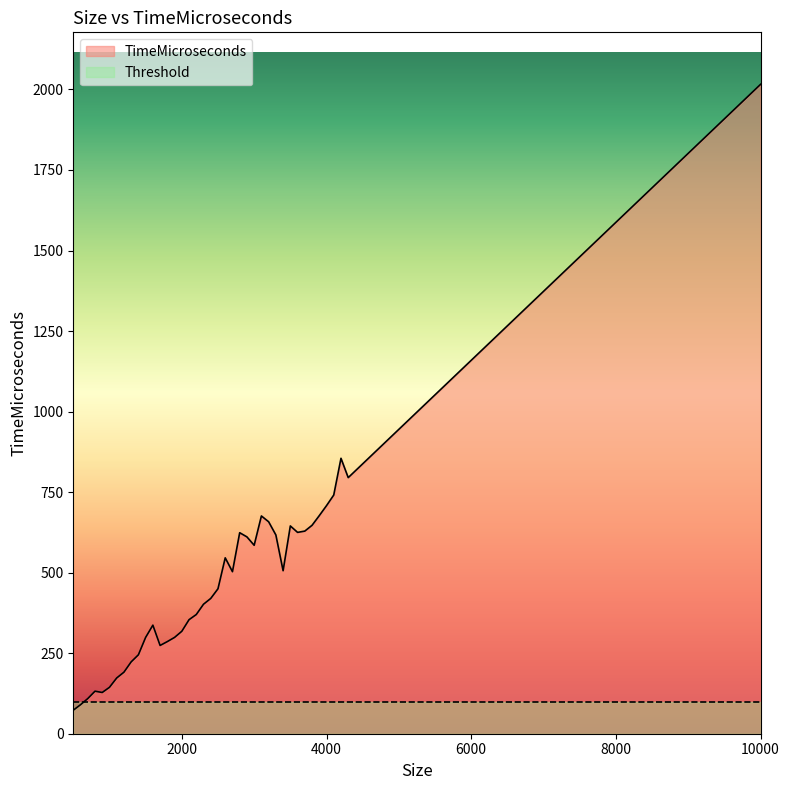

Is it true that TimeMicroseconds equals 558 at 2000?

False